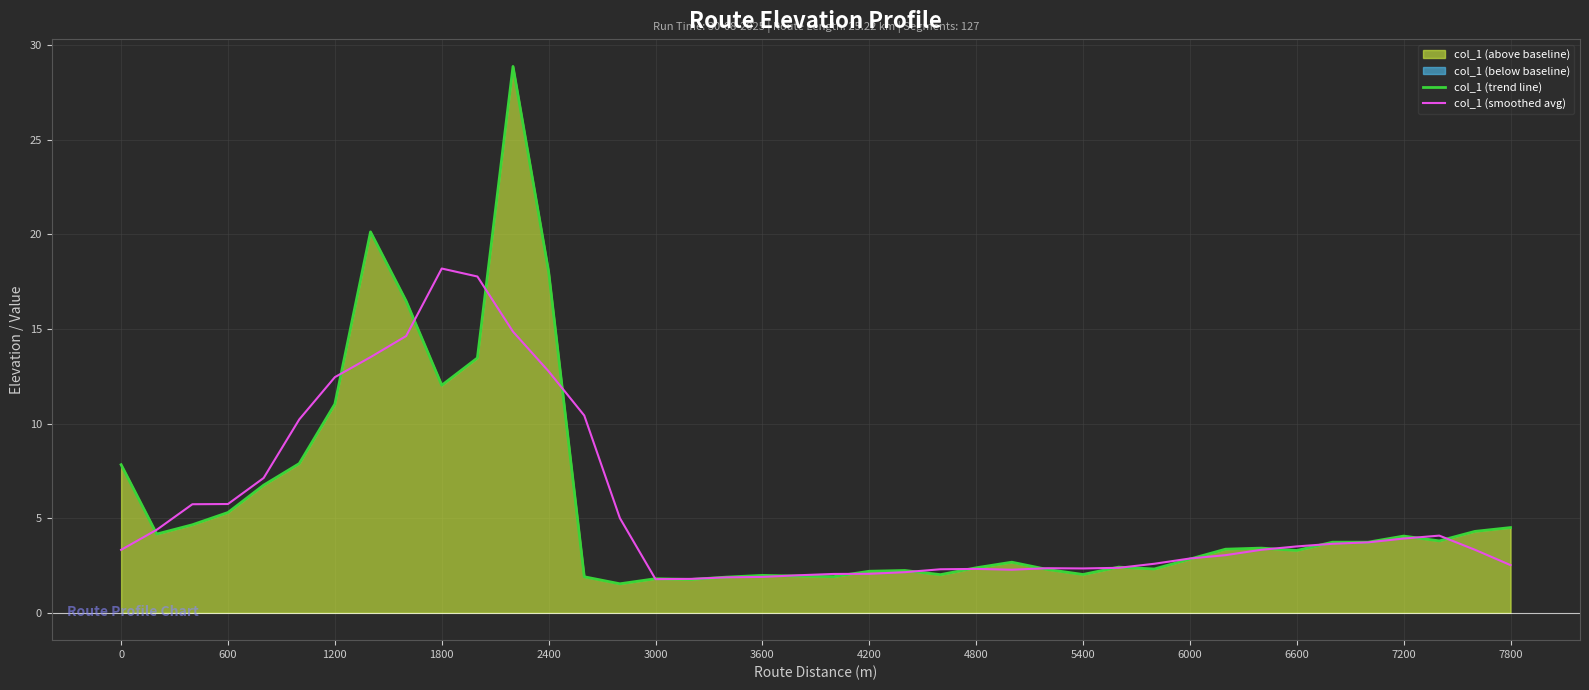

Is it true that col_1 (trend line) equals 2.0 at 3600?

True